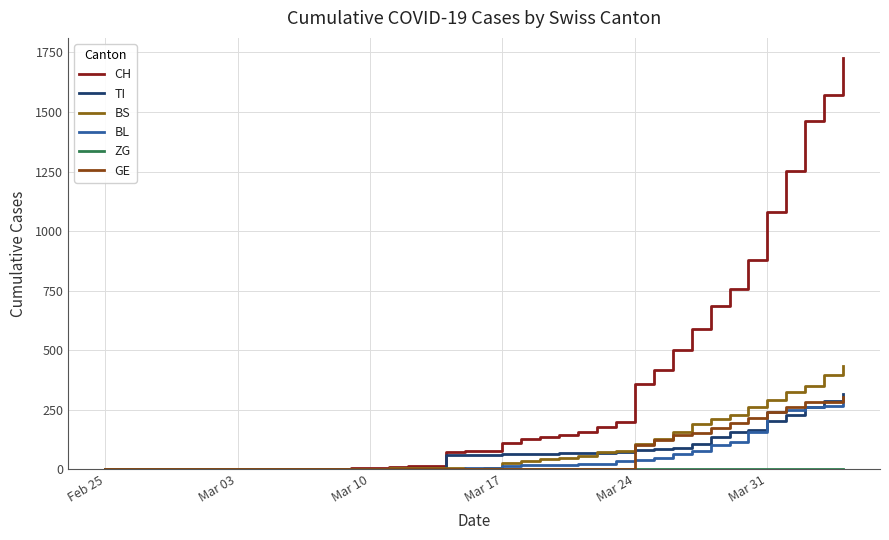

What is the value of the BL point at the 16th from the left?

2